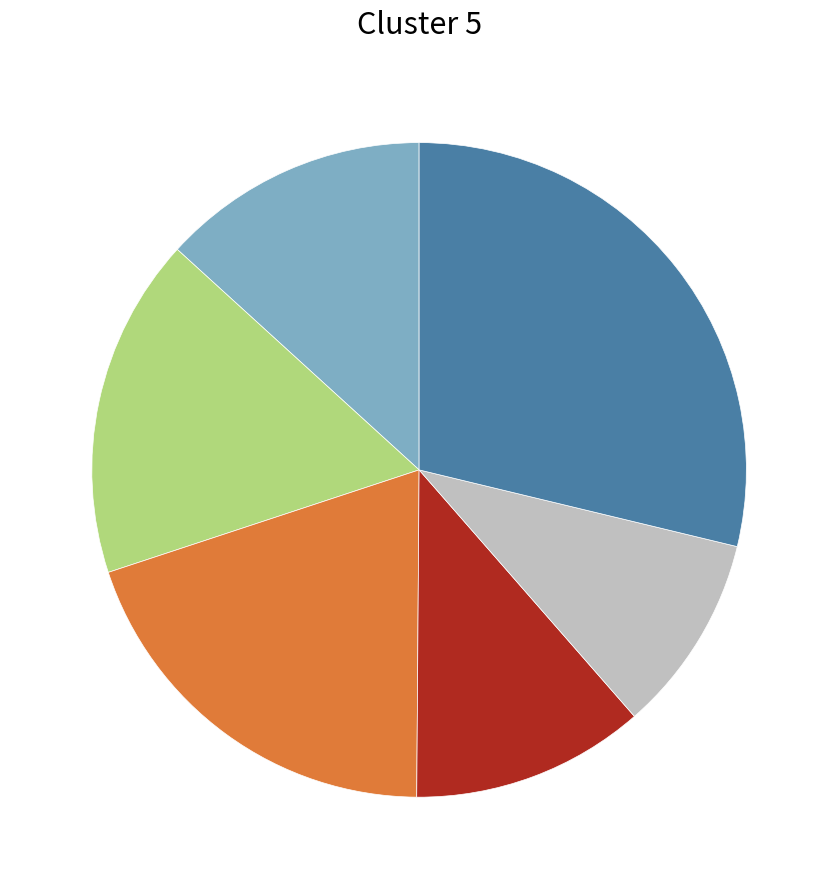

Does any single category account for the majority?

No